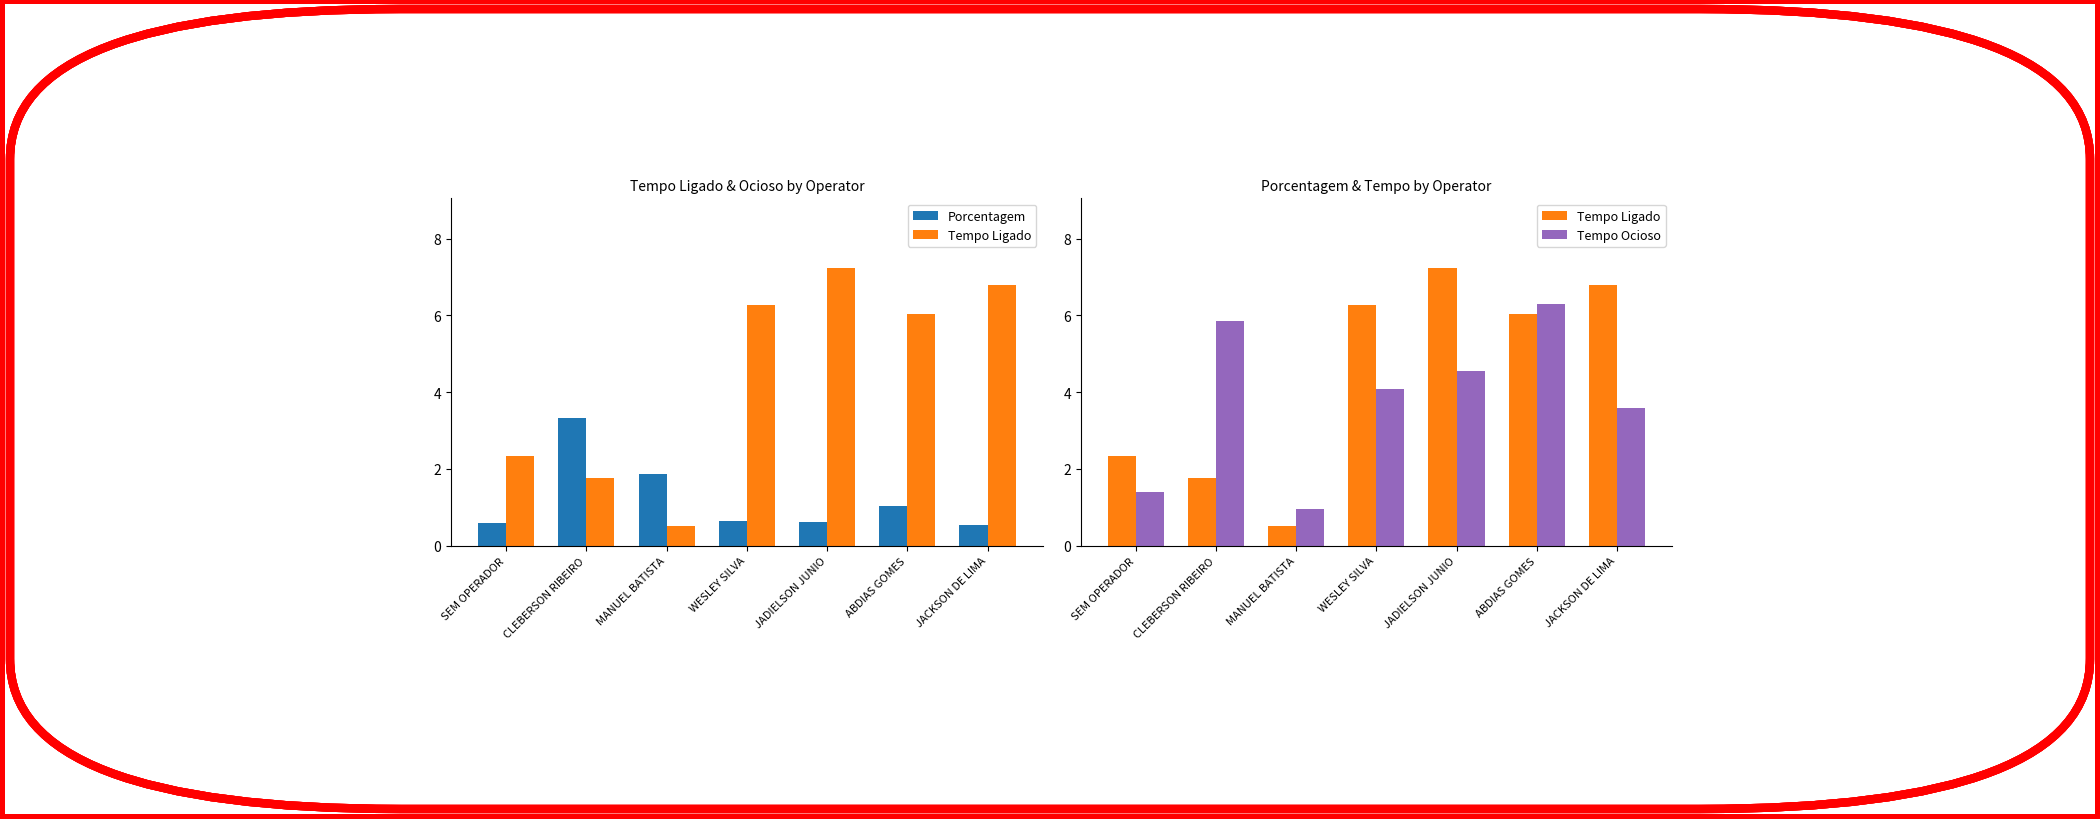

What is the label of the 4th bar from the right?

WESLEY SILVA